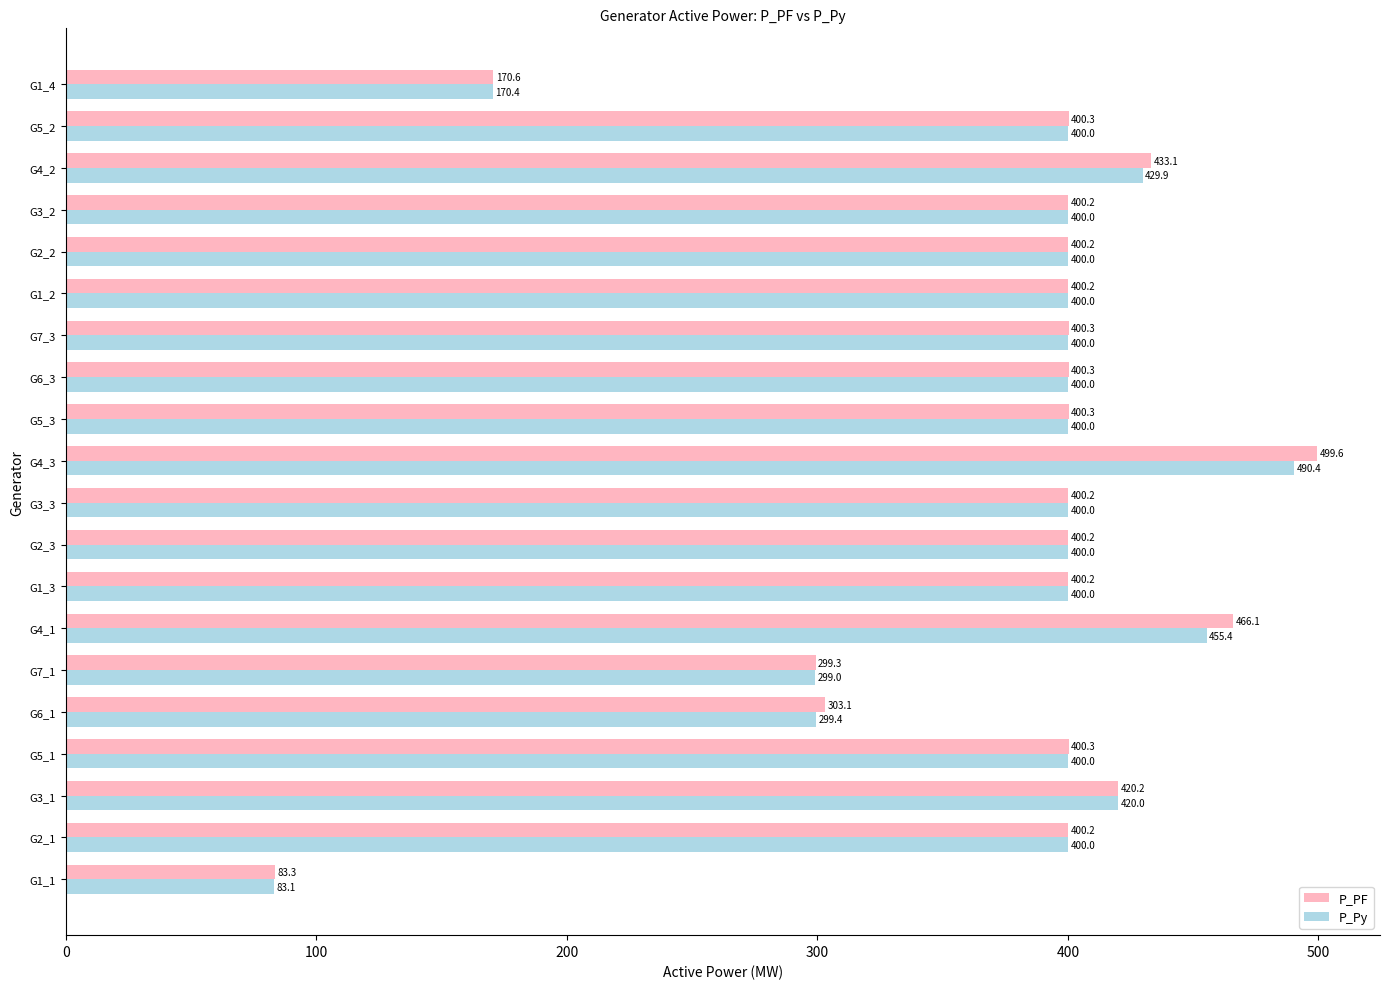

Read the P_Py value at G5_1.

400.0